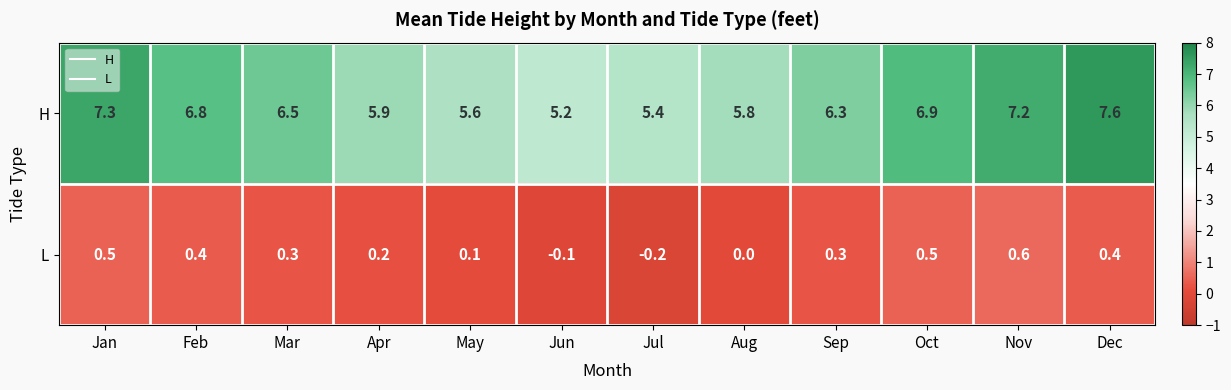

Which series has the largest range (max minus min)?

H